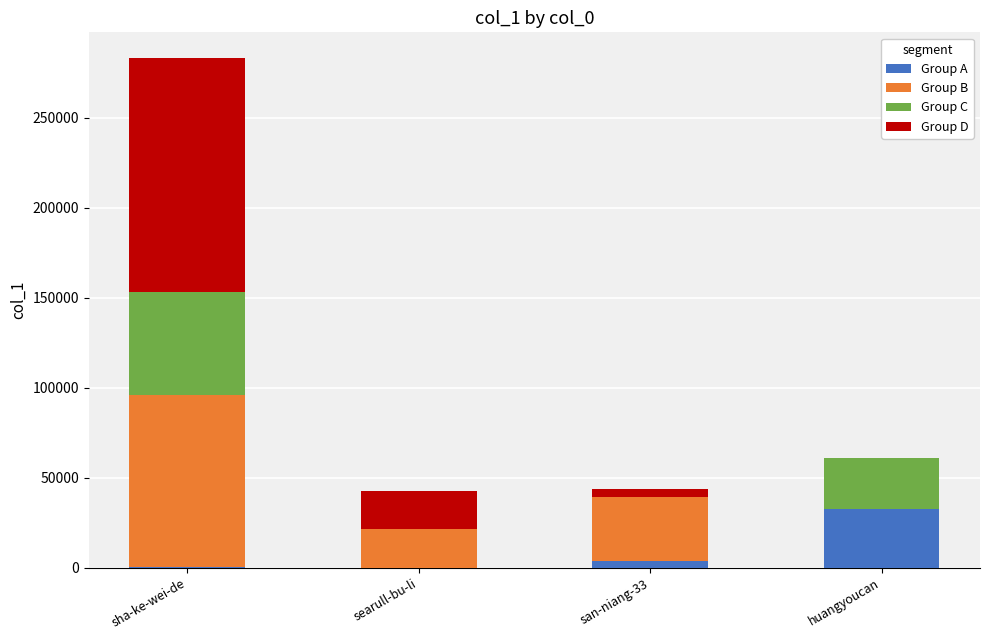

Are the bars horizontal?

No